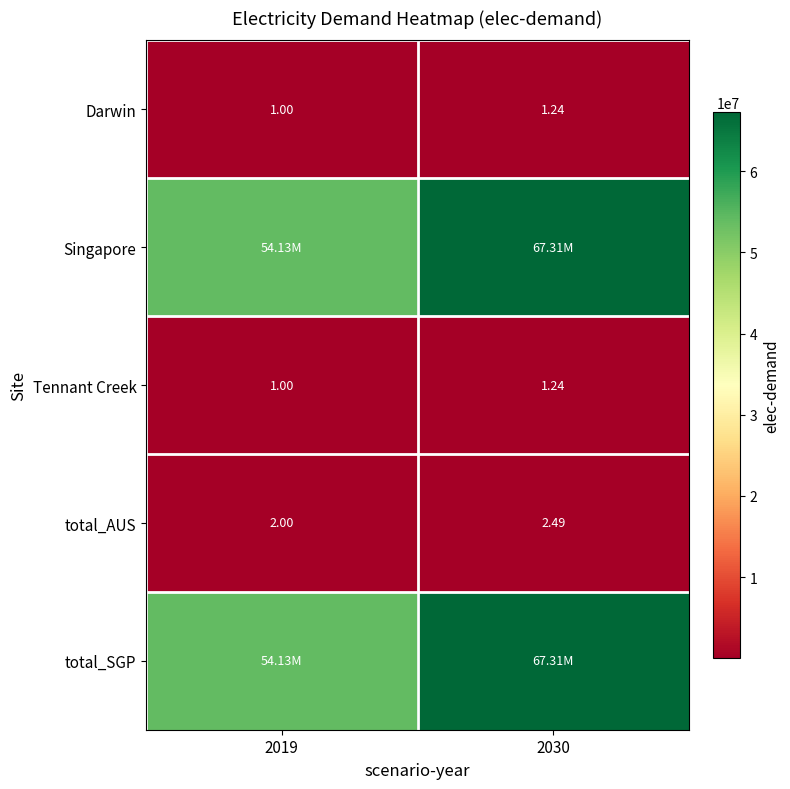

What is the sum of the total_AUS values at 2030 and 2019?

4.5